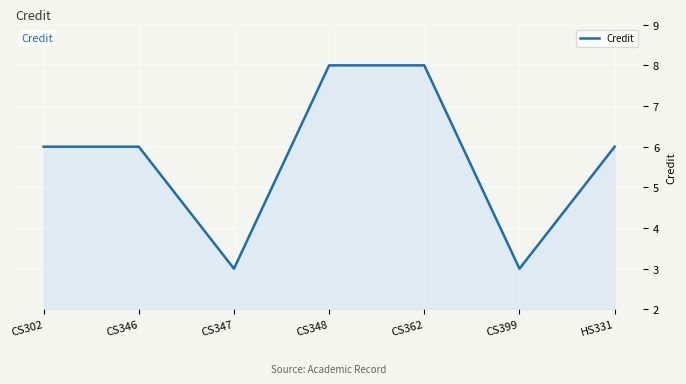

What is the minimum value shown in the chart?

3